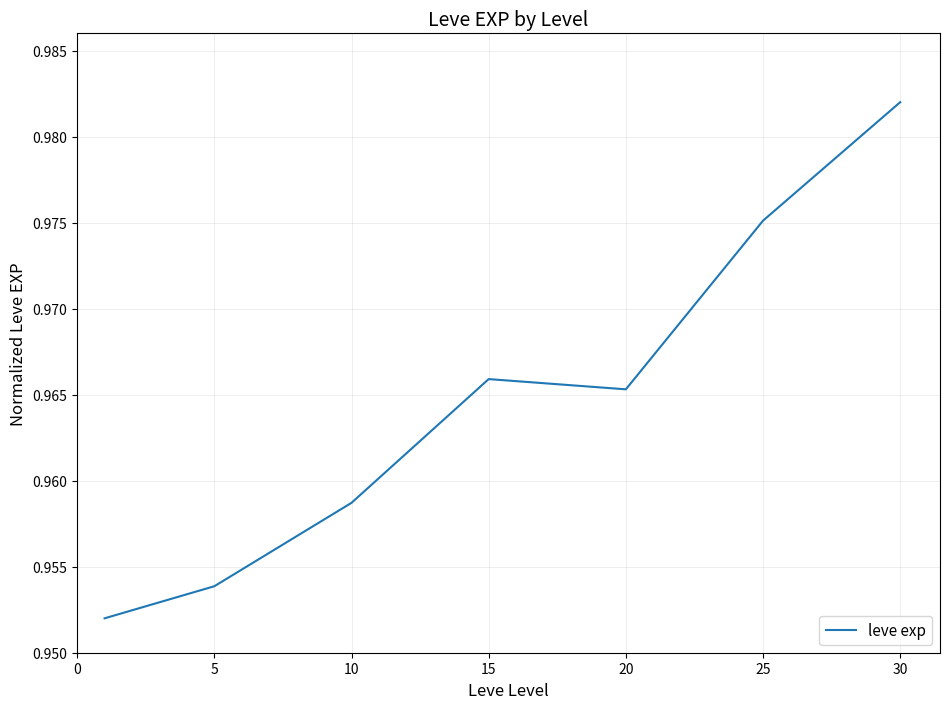

True or false: the data has more than 1 interior local peaks.

False